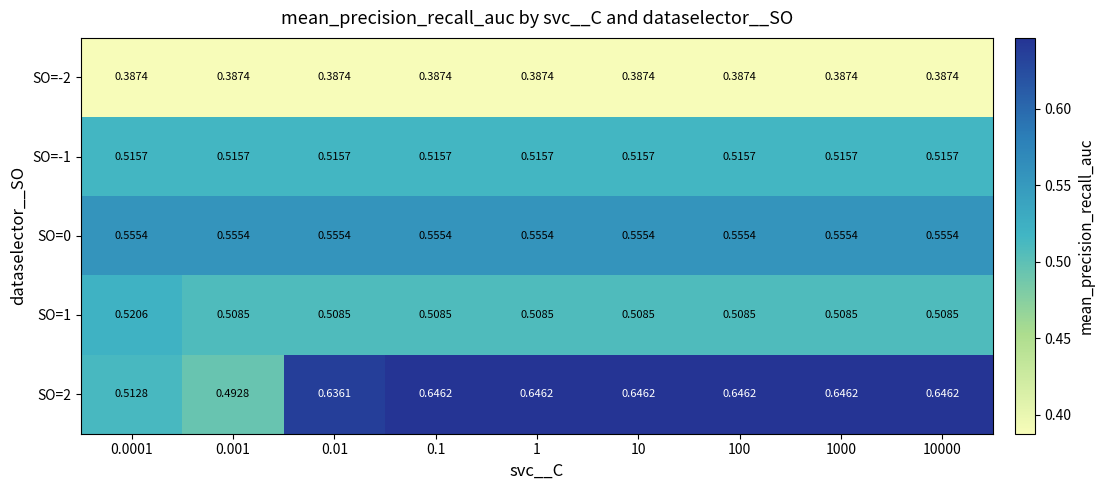

Count the number of data series in this chart.

5